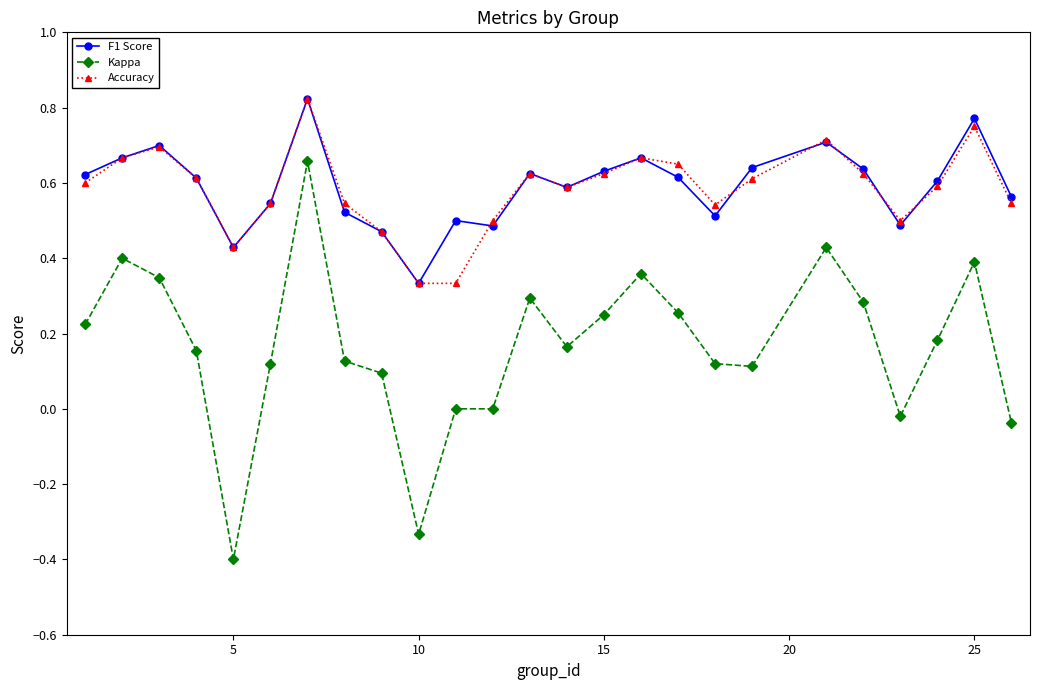

True or false: F1 Score and Accuracy intersect in this chart.

True